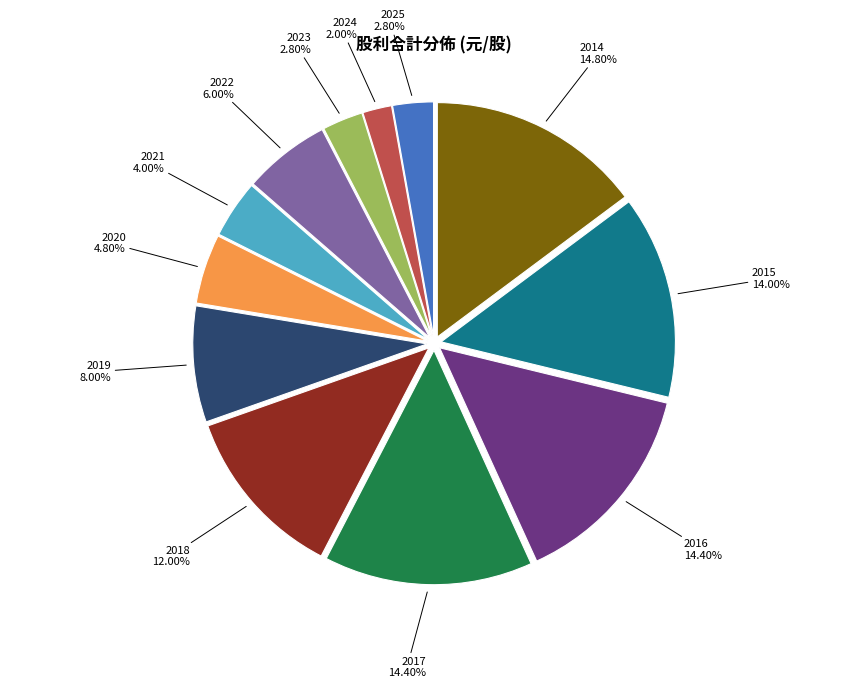

Is there a majority slice in this chart?

No